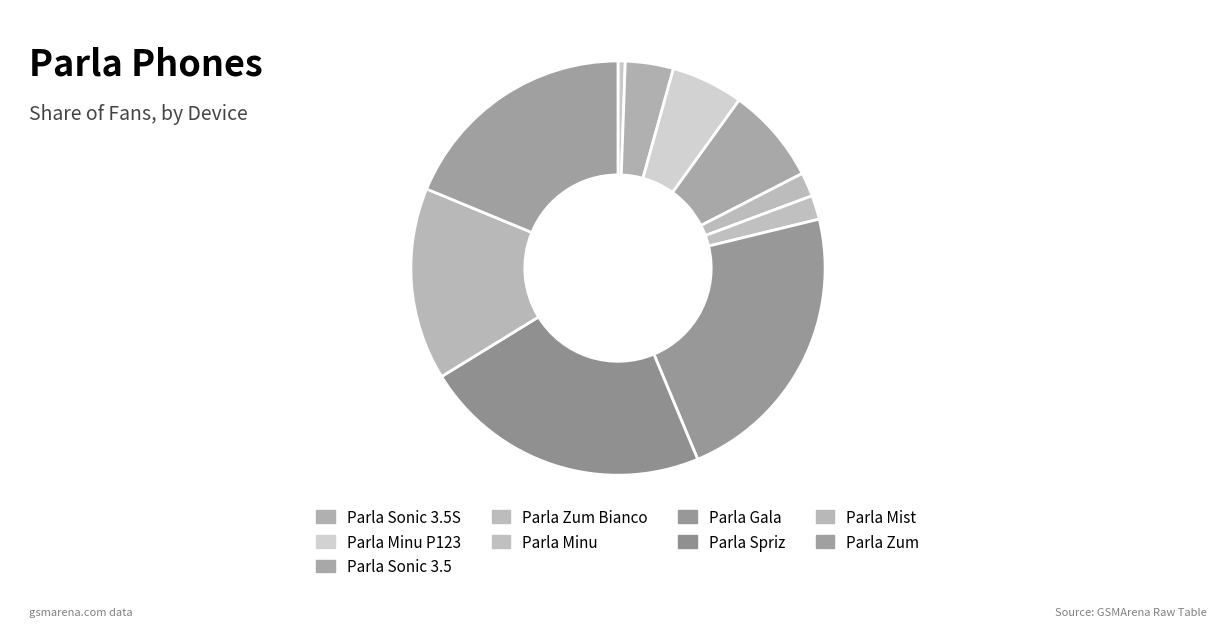

Count the number of slices in the pie.

10